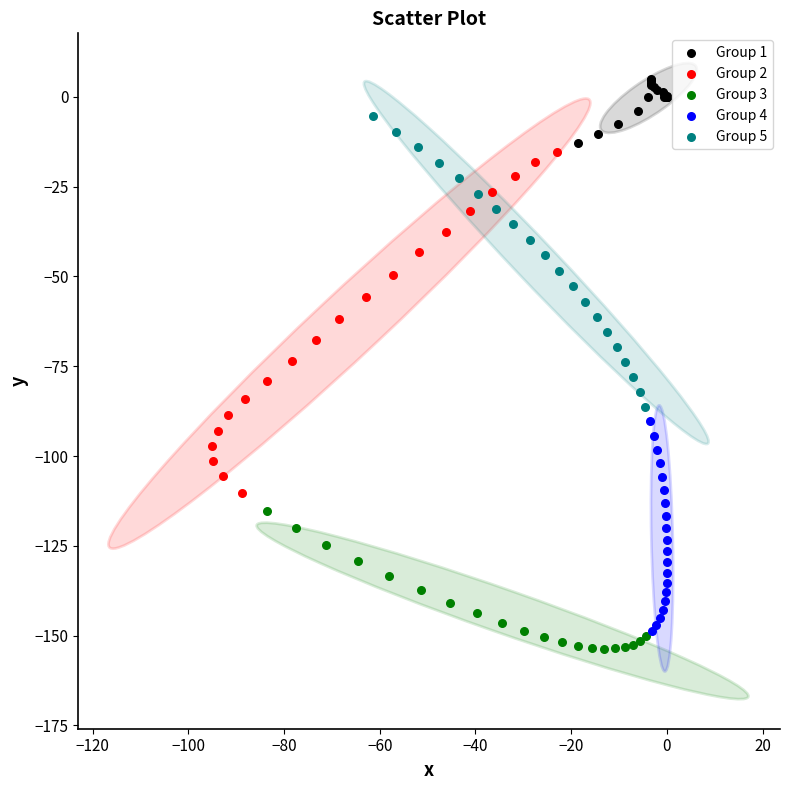

Which series contains the highest Y value?

Group 1